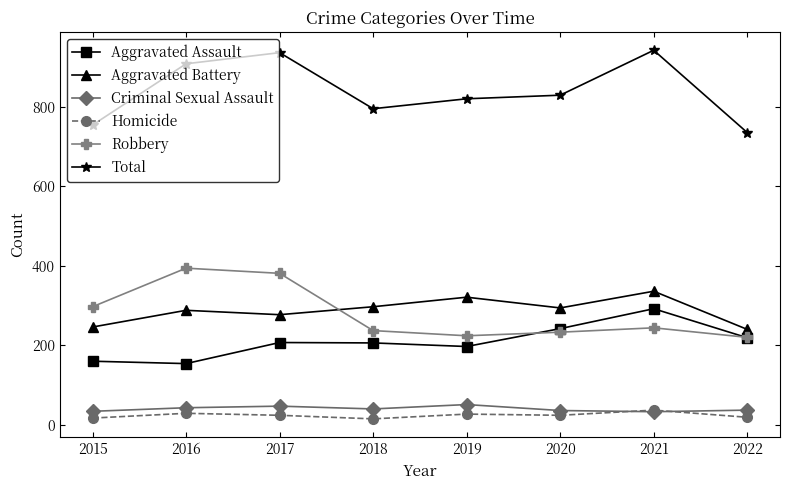

At how many categories does at least one series exceed 571?

8